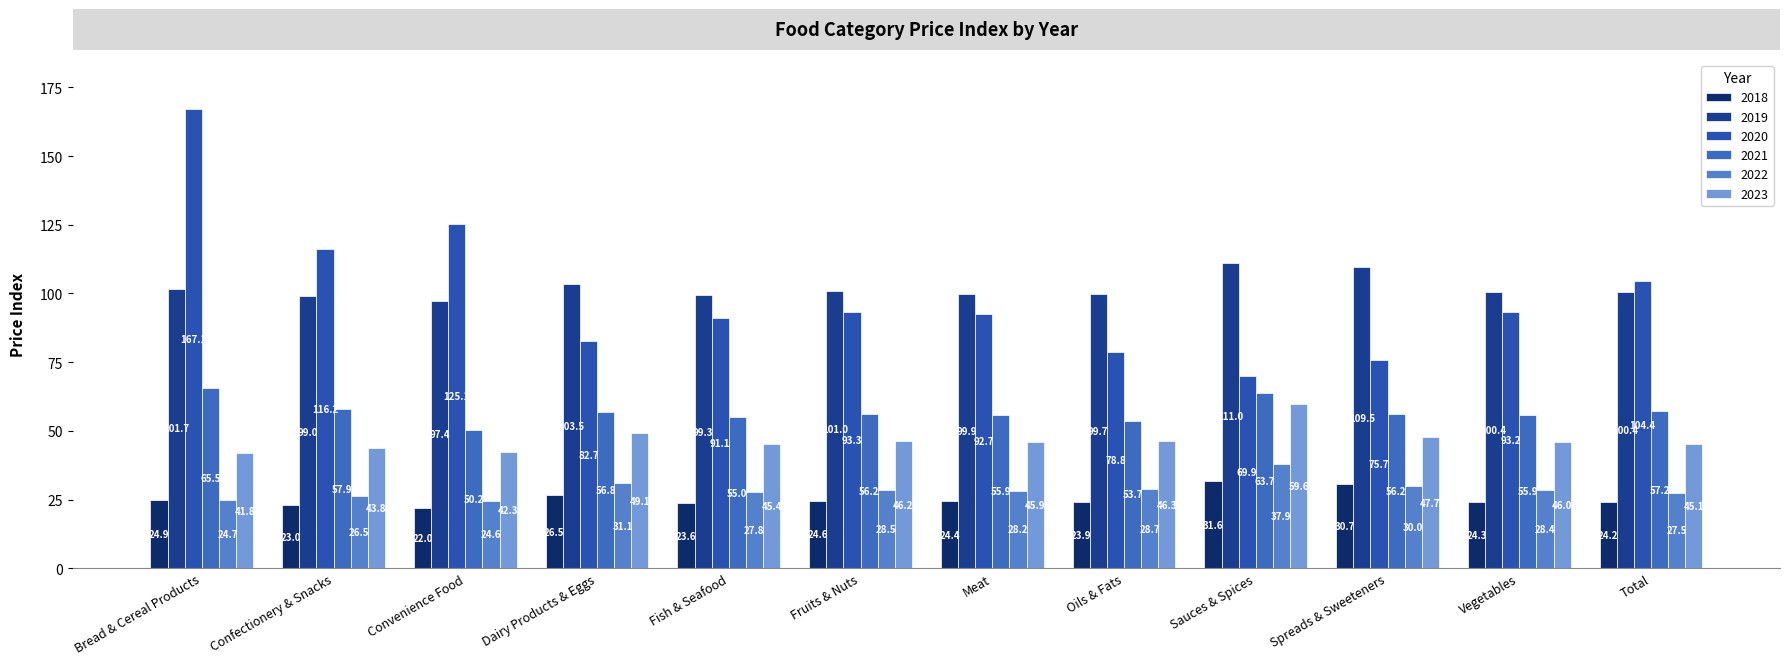

Rank the series by their maximum value, from lowest to highest.

2018, 2022, 2023, 2021, 2019, 2020